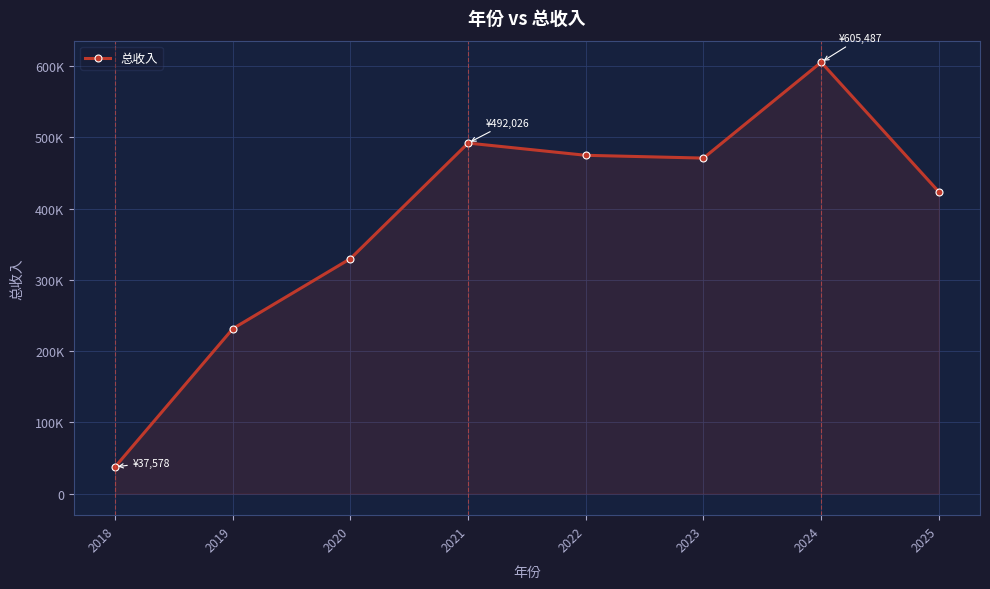

Rank the categories by value from lowest to highest.

2018, 2019, 2020, 2025, 2023, 2022, 2021, 2024